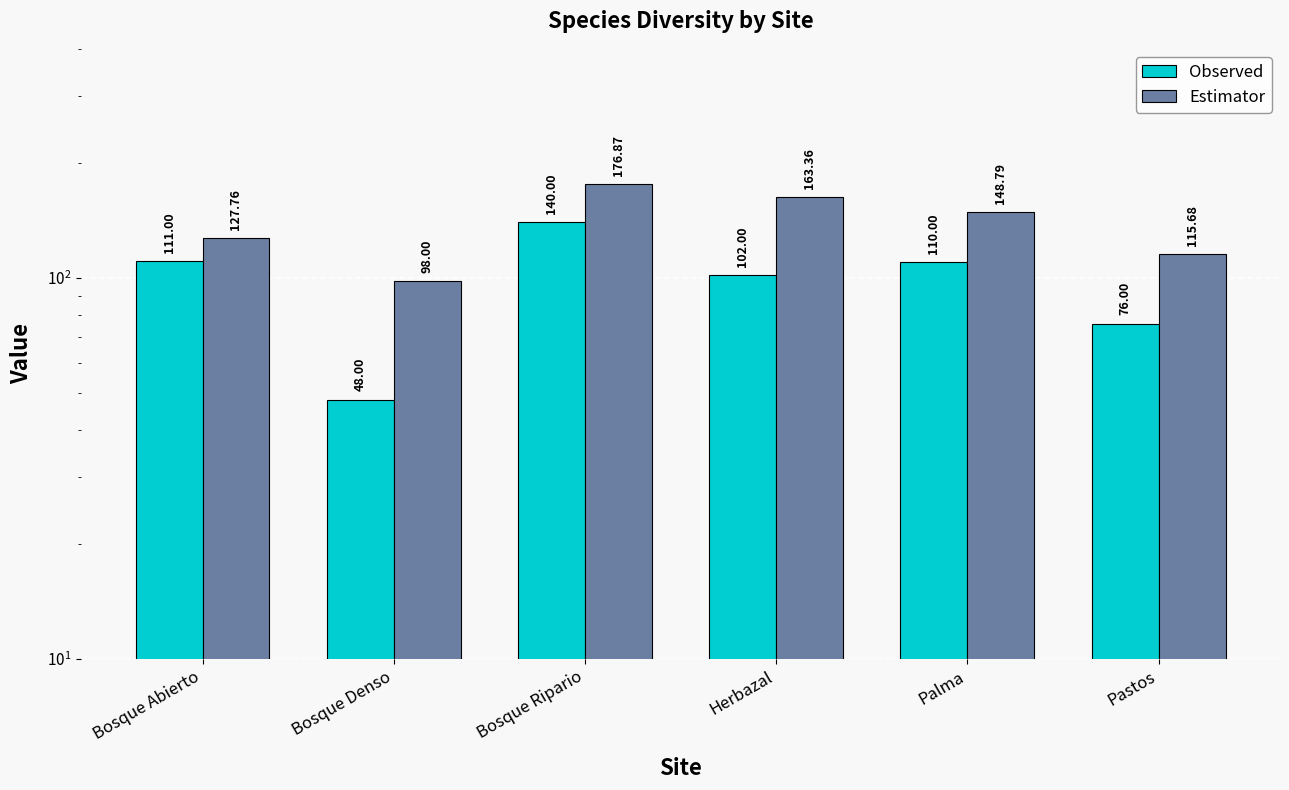

Rank the categories by Observed value from highest to lowest.

Bosque Ripario, Bosque Abierto, Palma, Herbazal, Pastos, Bosque Denso